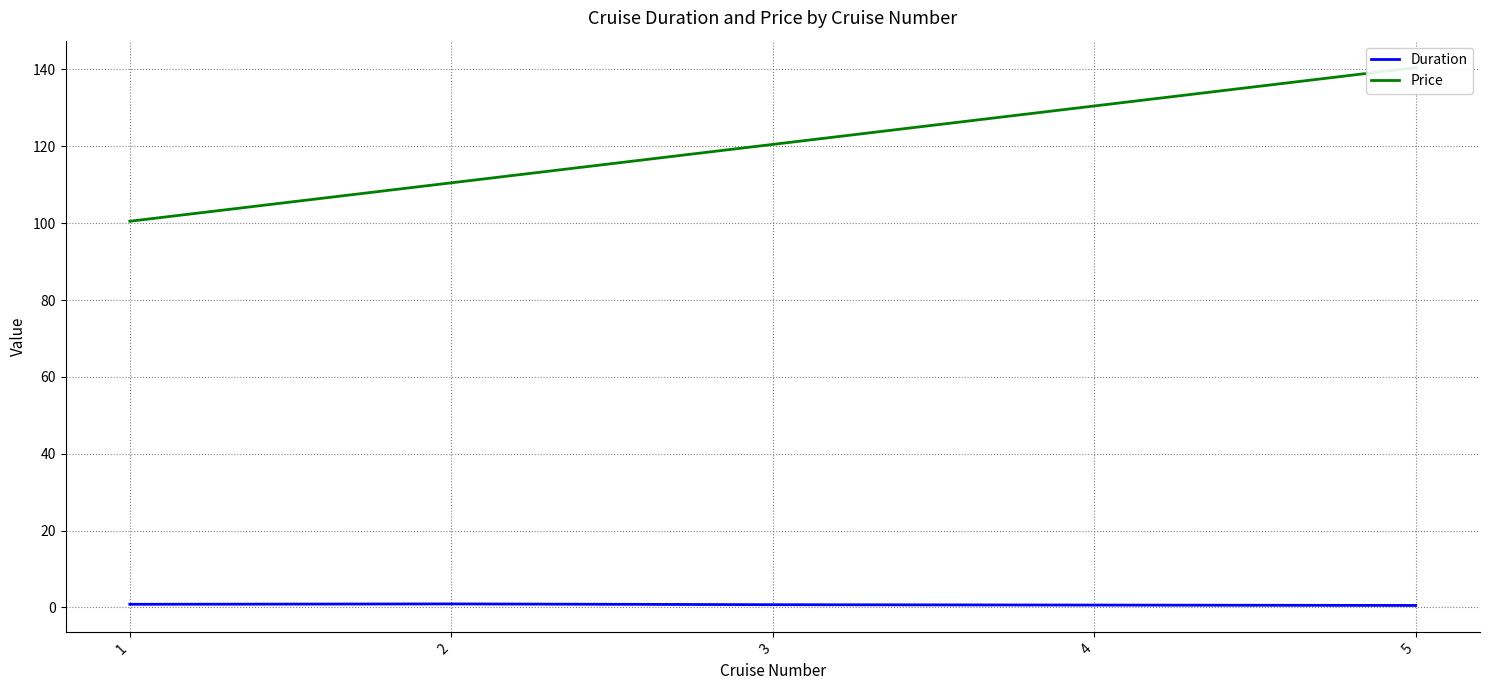

List the series in order of their overall mean, highest first.

Price, Duration